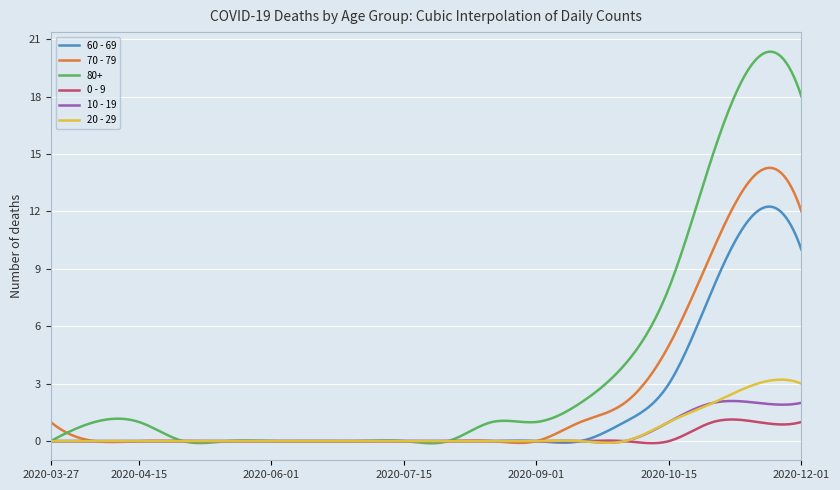

Which series has the widest spread of values?

80+